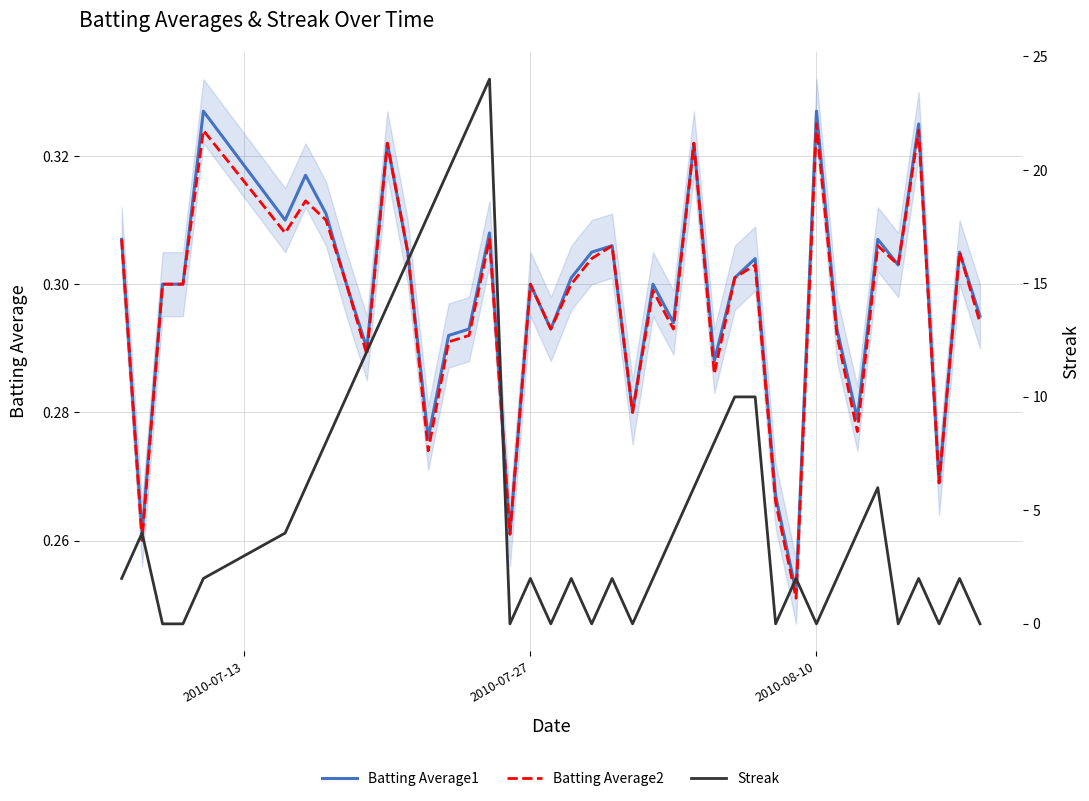

Which series has the largest range (max minus min)?

Streak